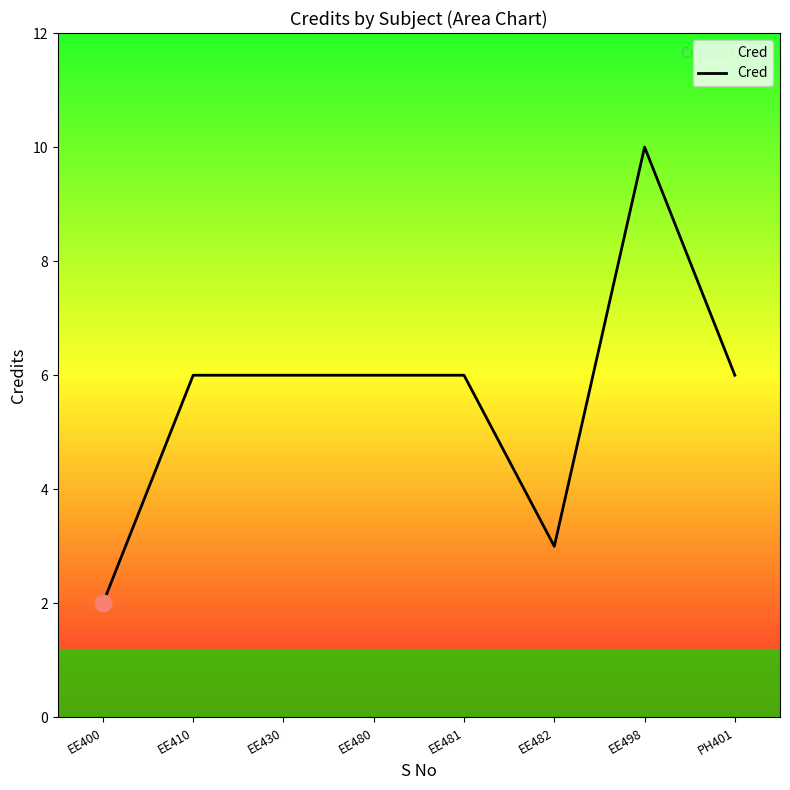

Read the value at EE430.

6